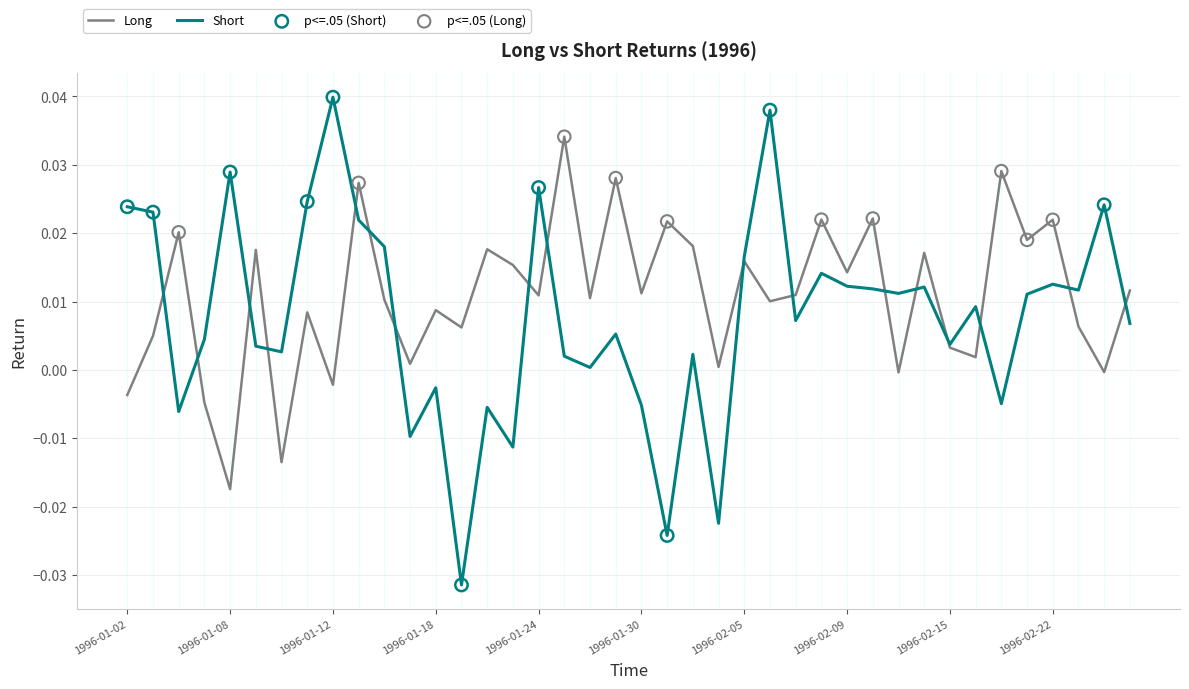

Rank the series by their maximum value, from lowest to highest.

Long, Short